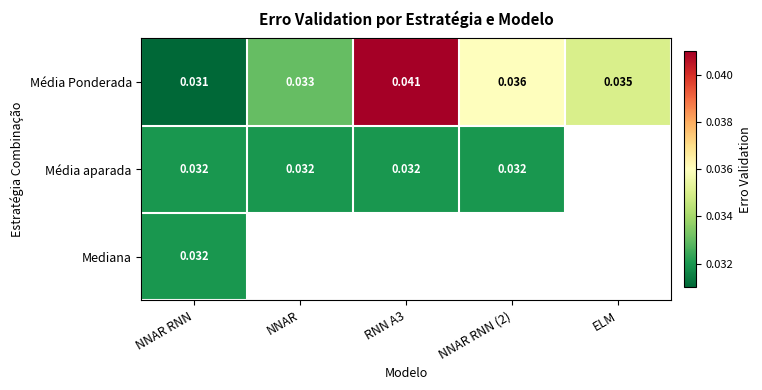

Between ELM and NNAR RNN (2), which is larger?

NNAR RNN (2)